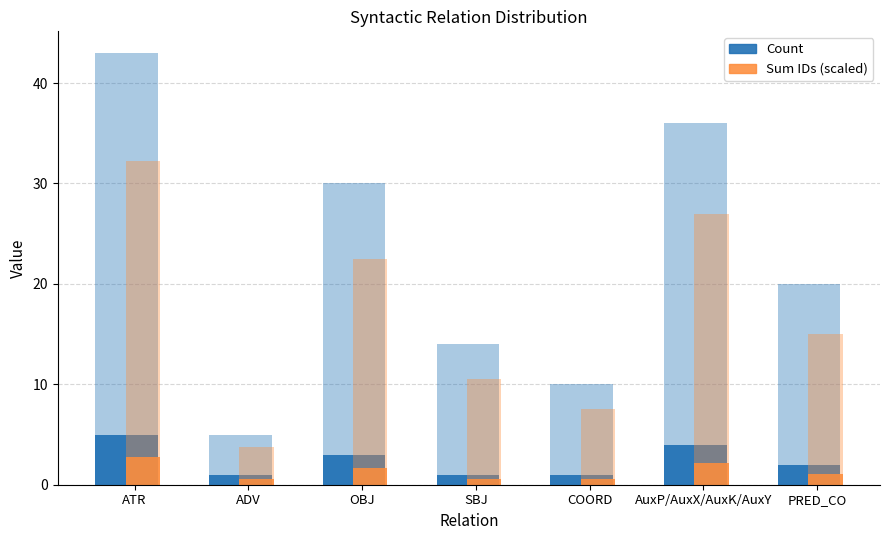

Reading right to left, transcribe all the data shown in this chart.

Count: PRED_CO=2.0	AuxP/AuxX/AuxK/AuxY=4.0	COORD=1.0	SBJ=1.0	OBJ=3.0	ADV=1.0	ATR=5.0
Sum IDs (scaled): PRED_CO=1.1	AuxP/AuxX/AuxK/AuxY=2.2	COORD=0.6	SBJ=0.6	OBJ=1.7	ADV=0.6	ATR=2.8